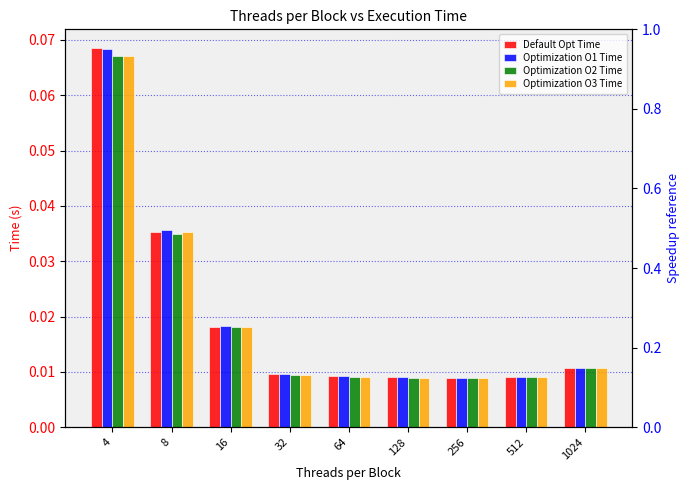

How many bars are there in each group?

4